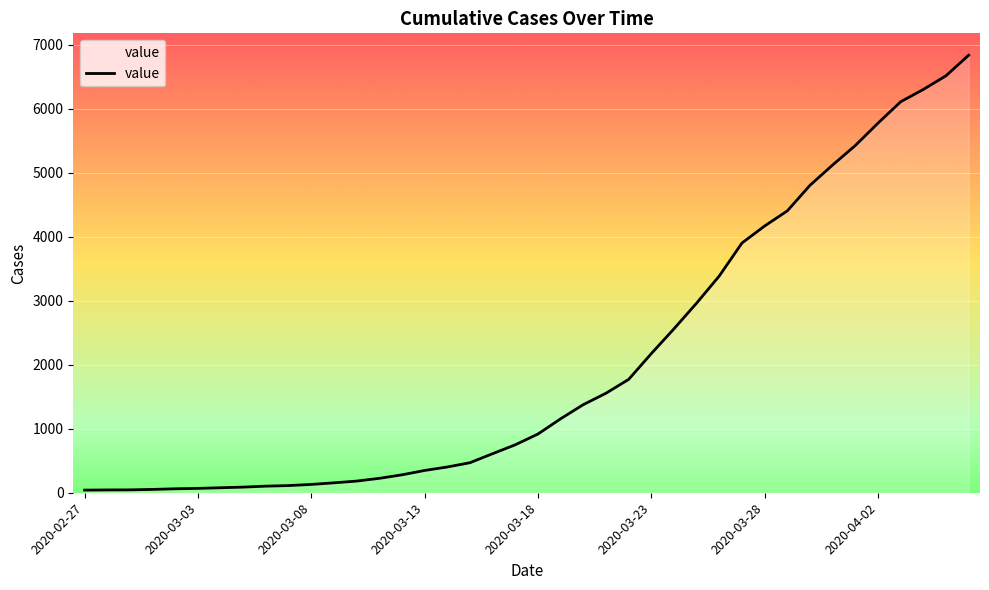

What is the maximum value shown in the chart?

6833